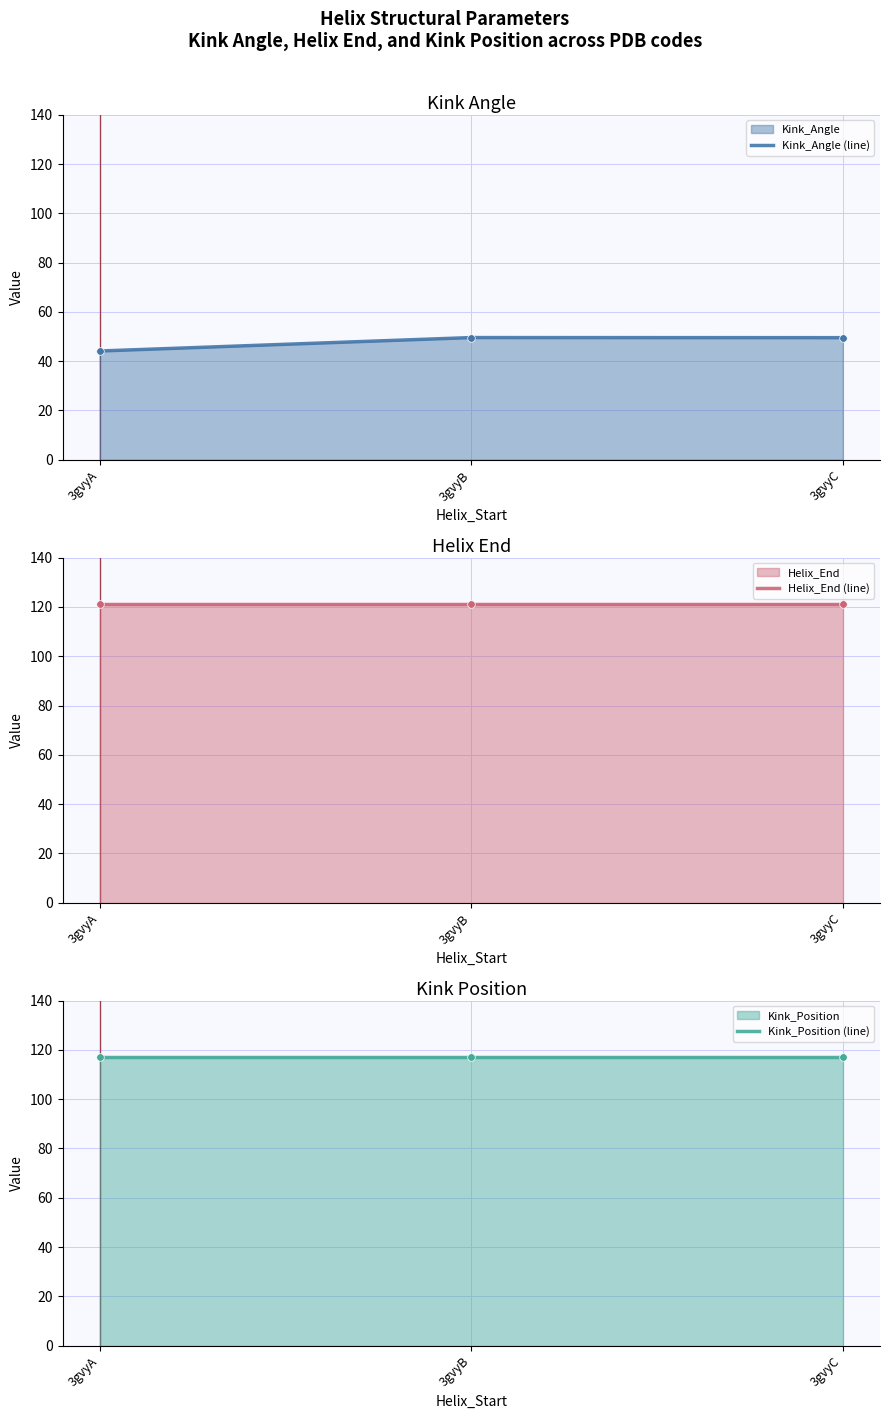

Is the value of Helix_End (line) at 3gvyB greater than the value of Kink_Angle (line) at 3gvyB?

Yes